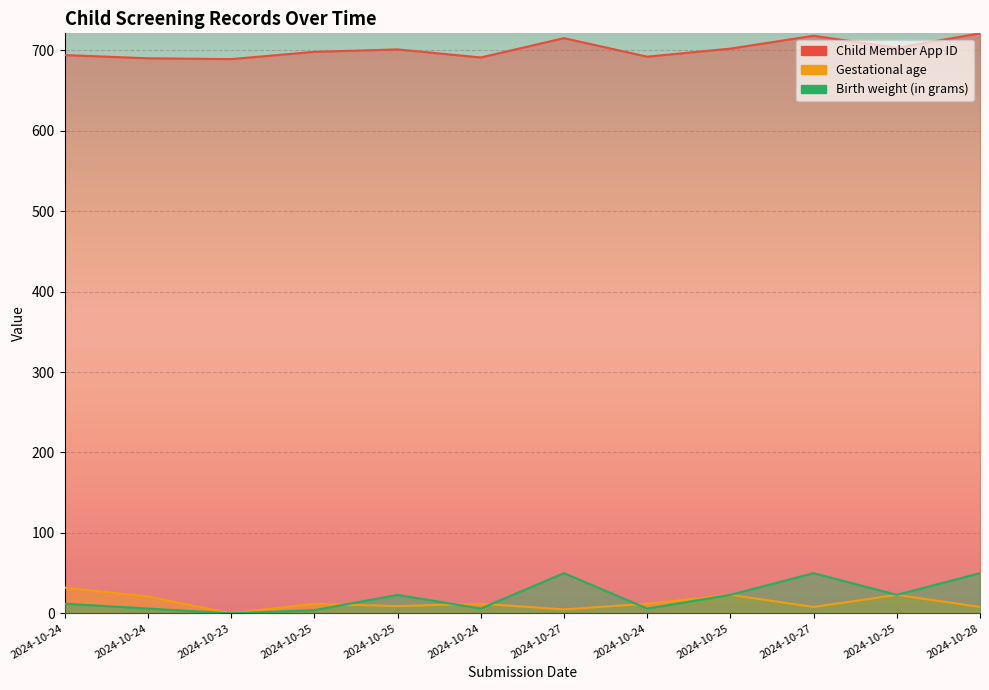

At which category does the chart reach its minimum across all series?

2024-10-23